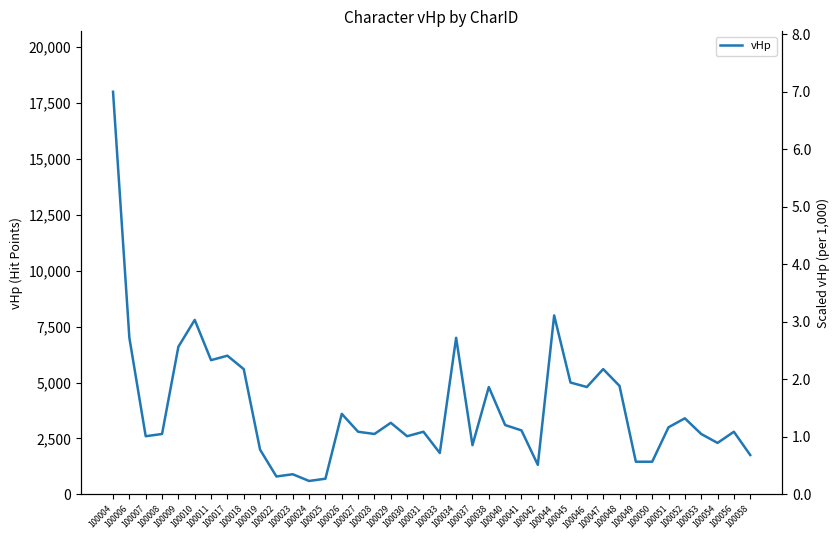

What is the difference between the maximum and minimum values?

17400